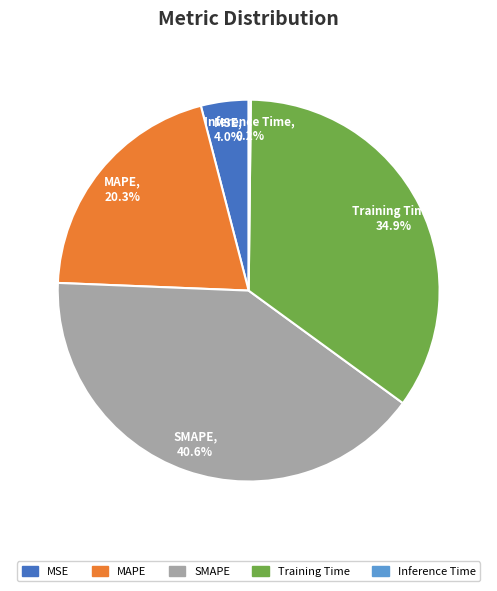

Combined, what portion of the pie is SMAPE and MSE?

44.6%